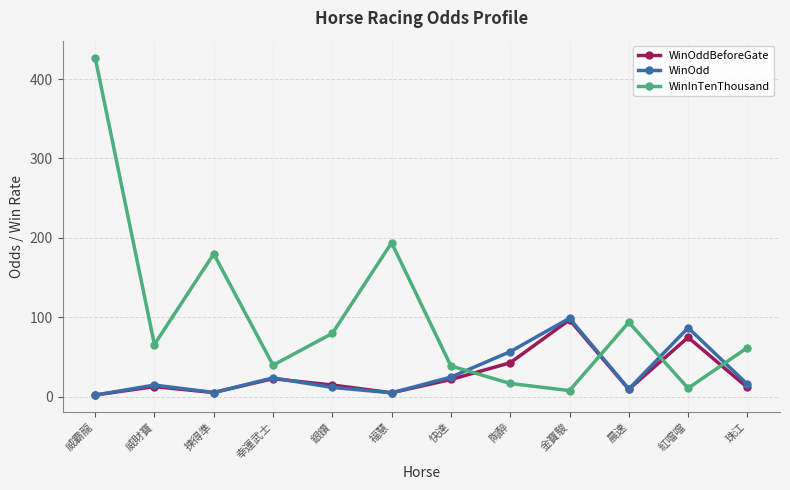

Is the value of WinOddBeforeGate at 紅噹噹 greater than the value of WinOdd at 金寶駿?

No